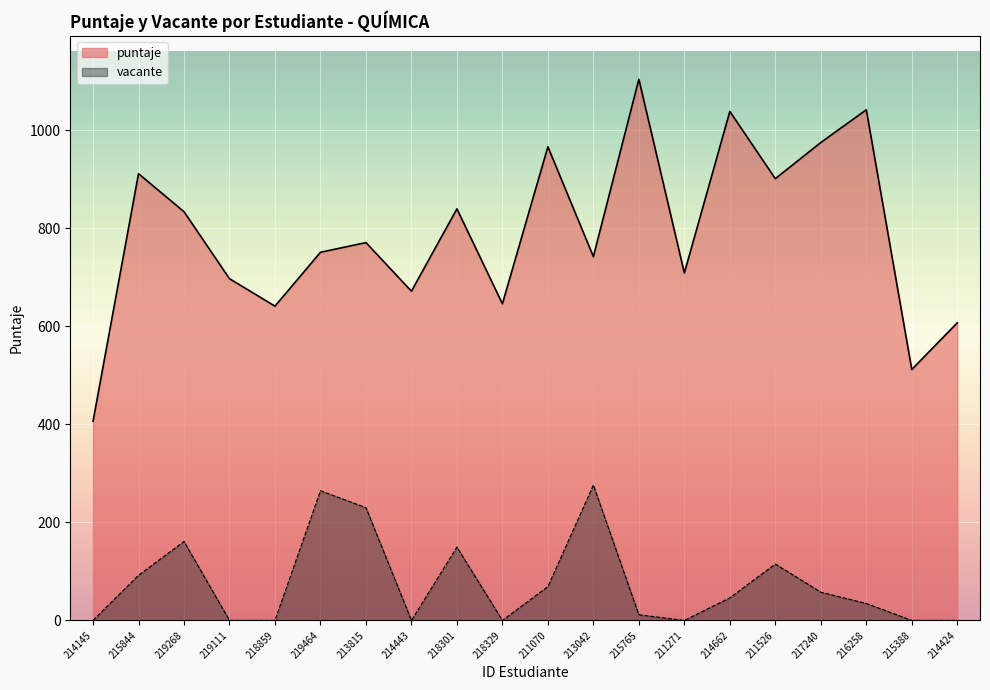

What is the total value across all series at 219111?

696.9